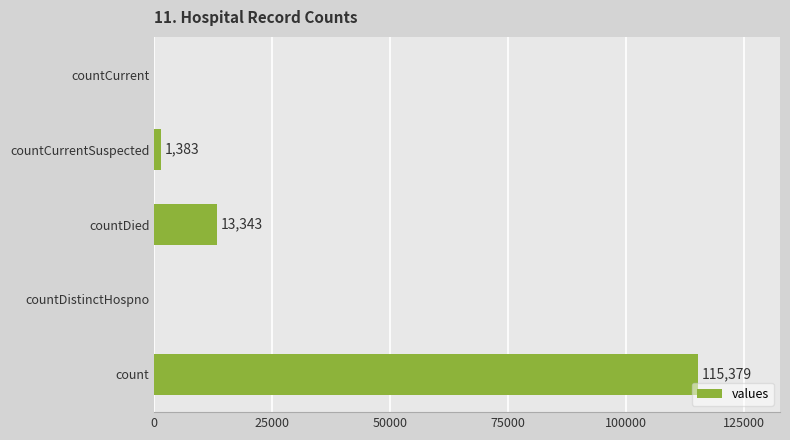

At which label is the value closest to 57689?

countDied